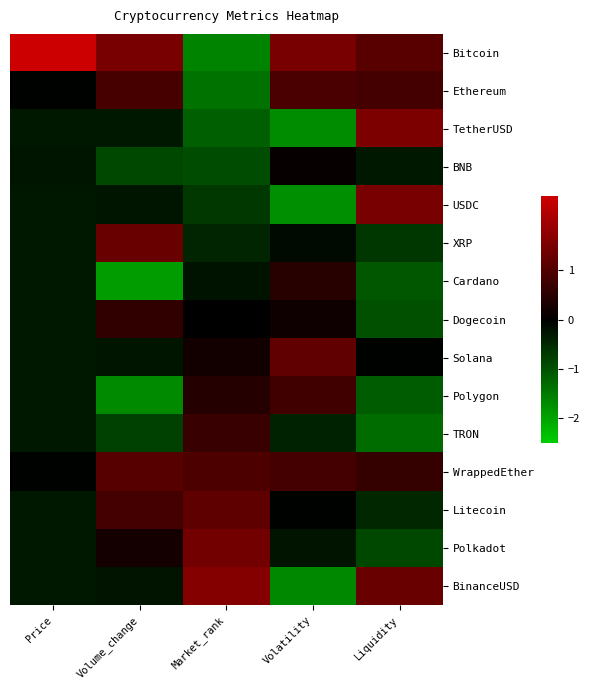

At Volatility, list the series in order from largest to smallest.

Bitcoin, Solana, Ethereum, WrappedEther, Polygon, Cardano, Dogecoin, BNB, Litecoin, XRP, Polkadot, TRON, BinanceUSD, TetherUSD, USDC